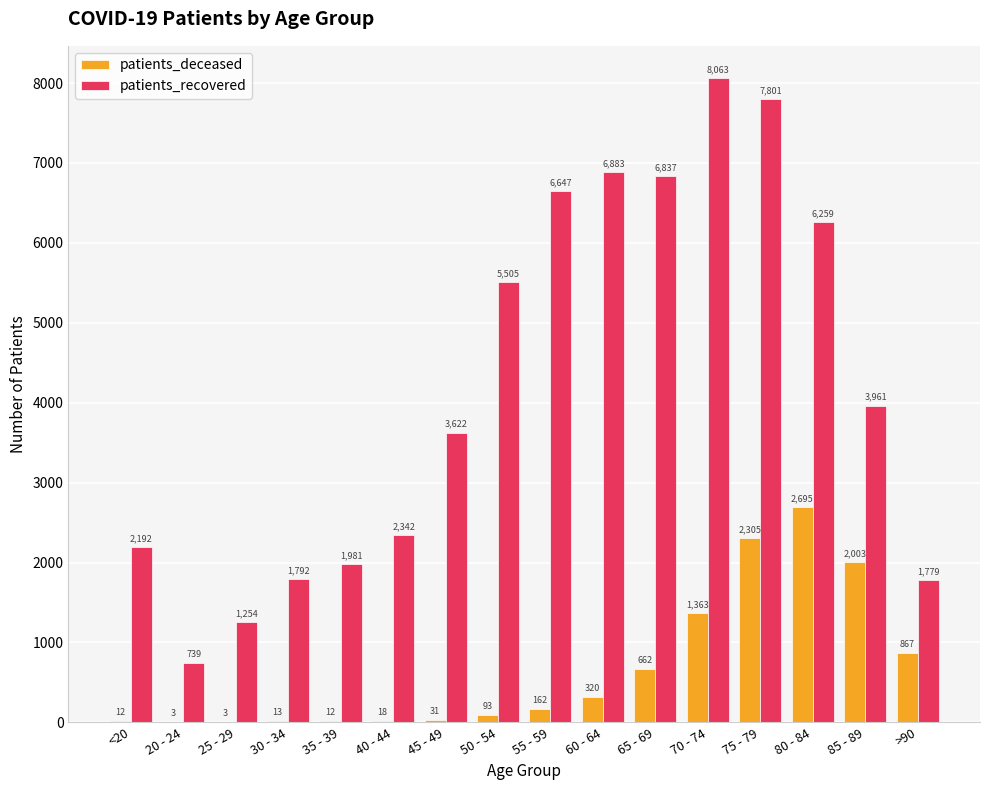

What is the approximate value of patients_recovered at 30 - 34, to the nearest 50?

1800